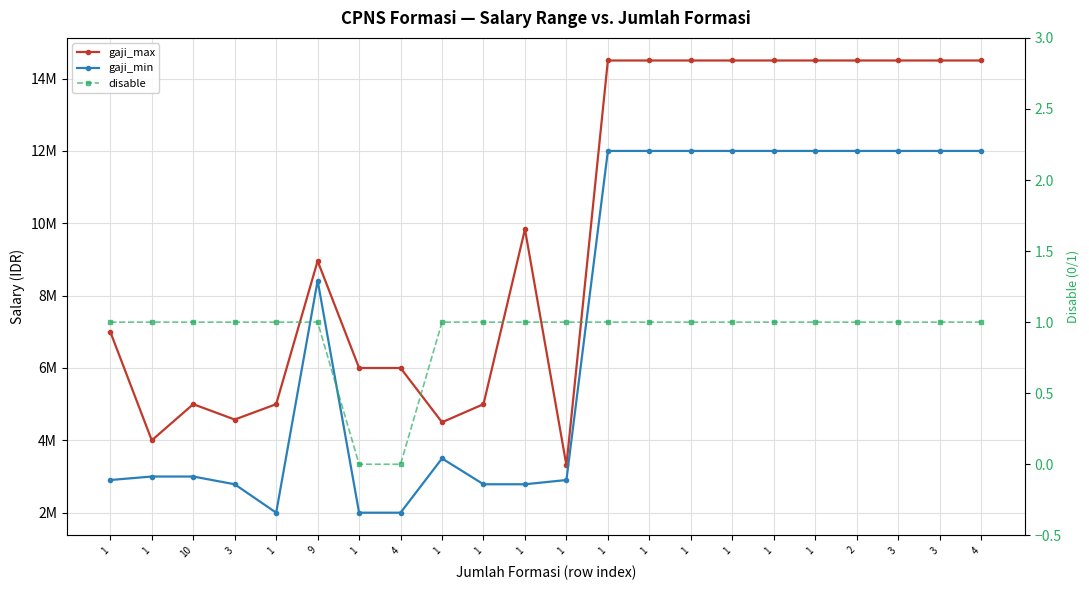

Between 1 and 3, which series saw the biggest shift?

gaji_min